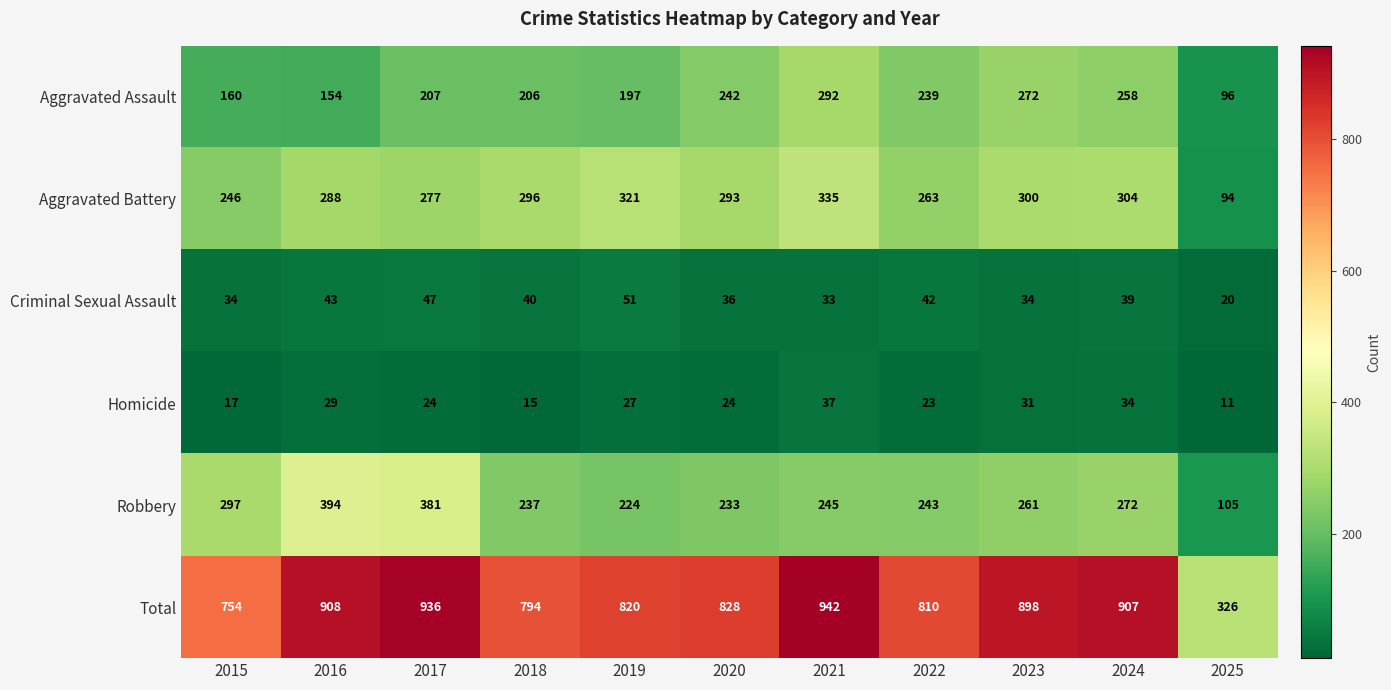

Is it true that Homicide equals 24 at 2020?

True